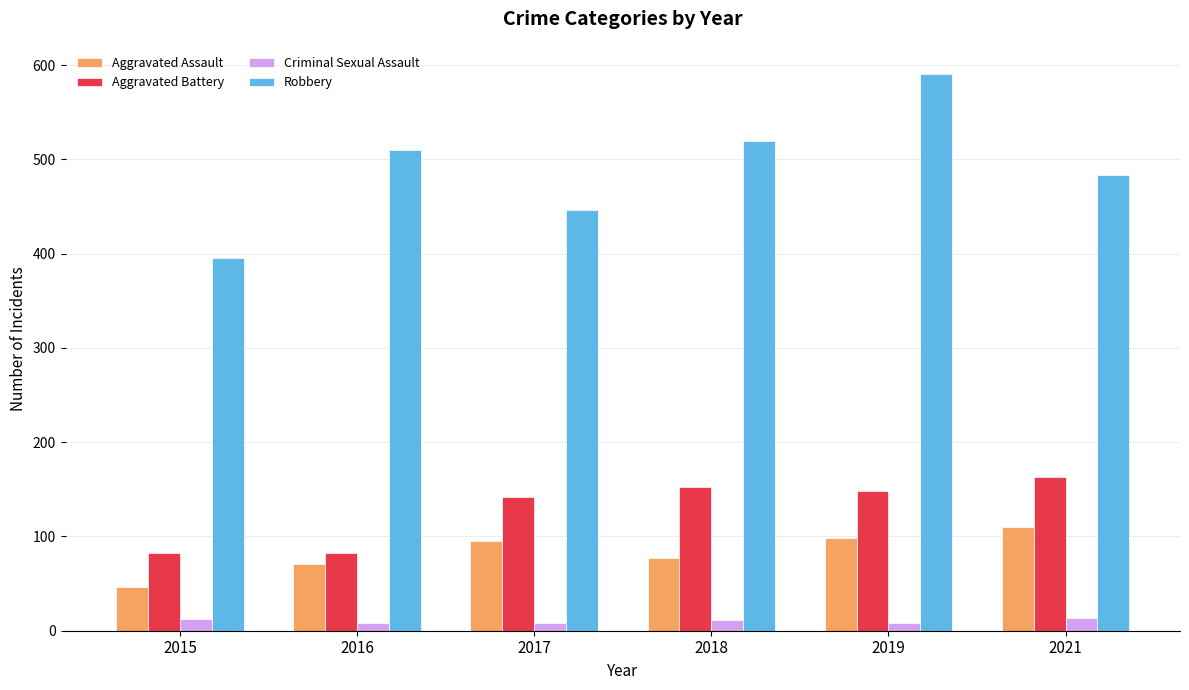

How many Criminal Sexual Assault values are between 8 and 12?

5